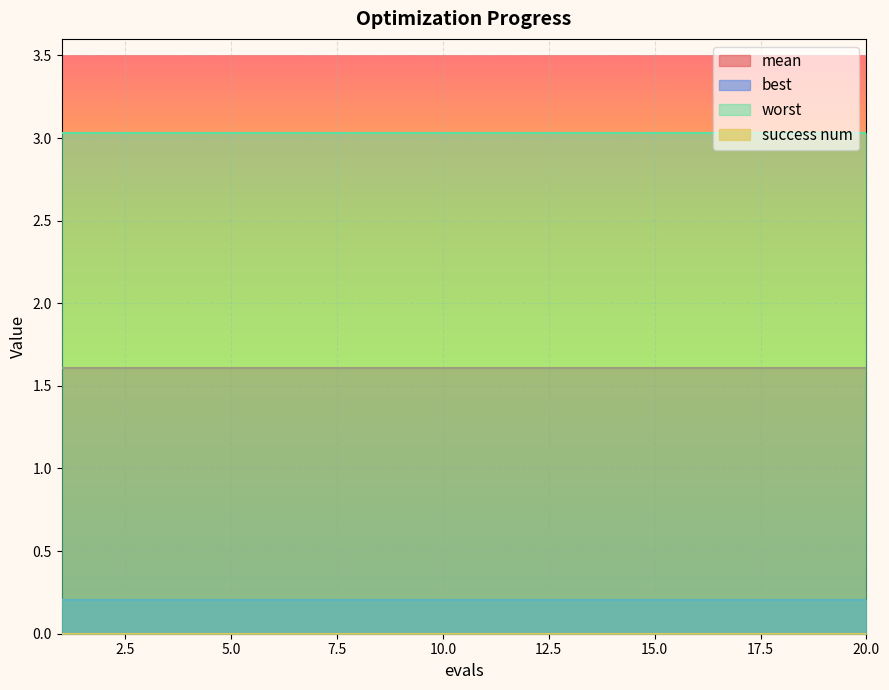

True or false: best and worst intersect in this chart.

False